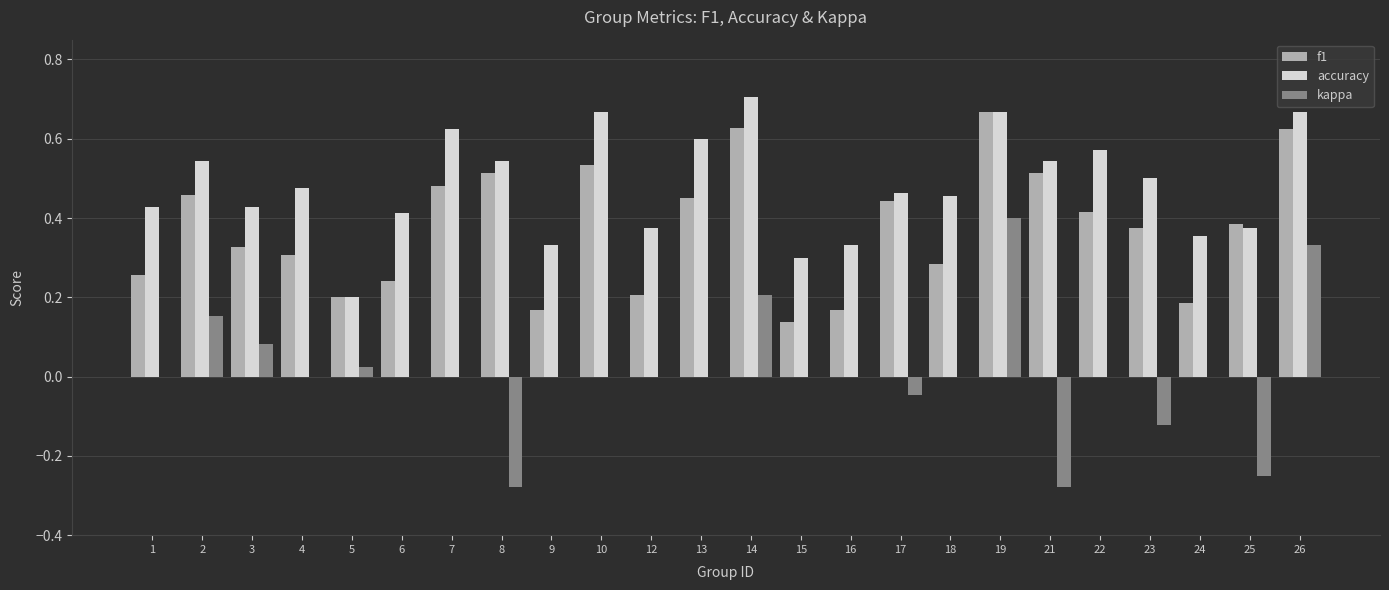

Which series has the largest total across all categories?

accuracy